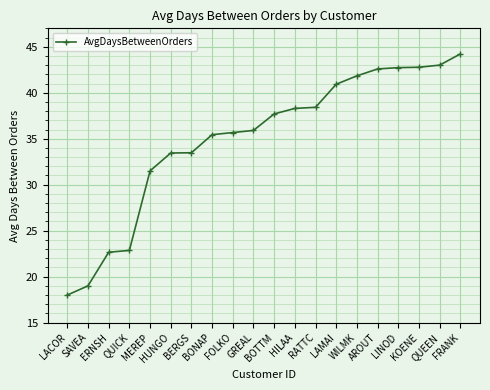

The chart shows a value of 61.8 at BOTTM. True or false?

False